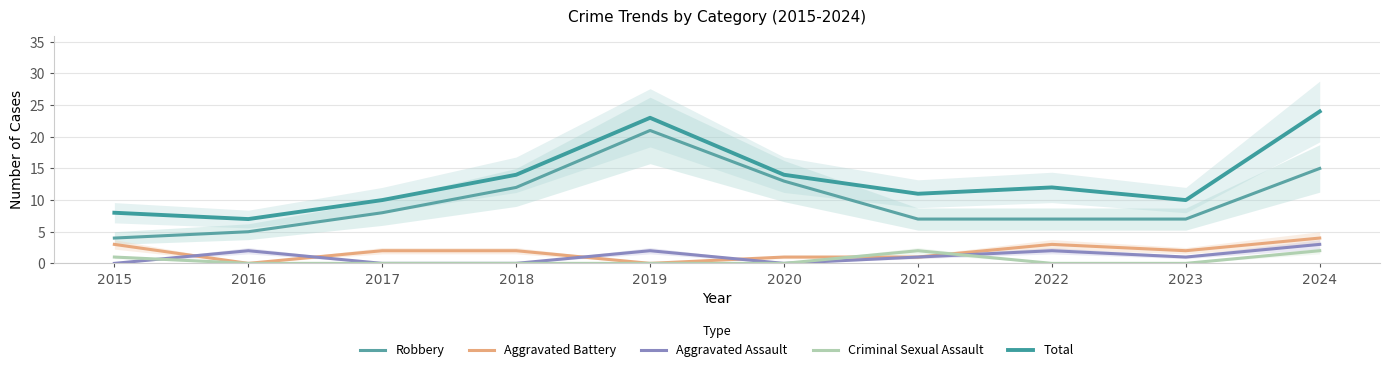

Reading left to right, transcribe all the data shown in this chart.

Robbery: 4	5	8	12	21	13	7	7	7	15
Aggravated Battery: 3	0	2	2	0	1	1	3	2	4
Aggravated Assault: 0	2	0	0	2	0	1	2	1	3
Criminal Sexual Assault: 1	0	0	0	0	0	2	0	0	2
Total: 8	7	10	14	23	14	11	12	10	24